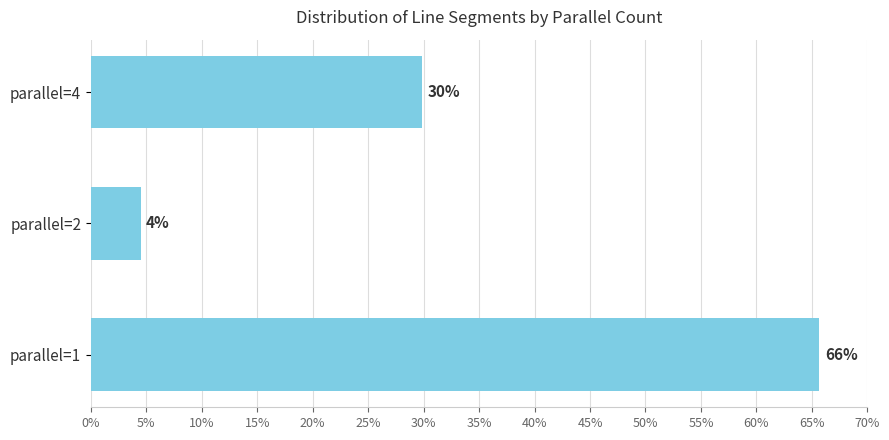

What is the value of the 2nd bar from the top?

4.5